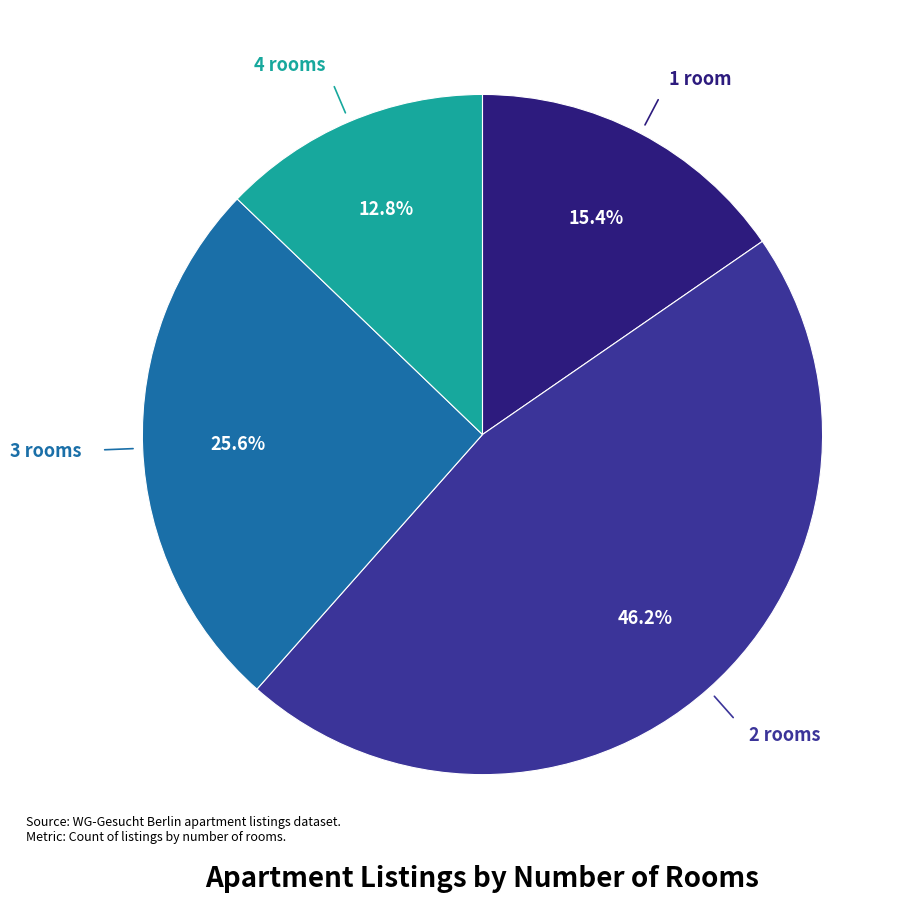

To the nearest percent, what is the average slice percentage?

25%